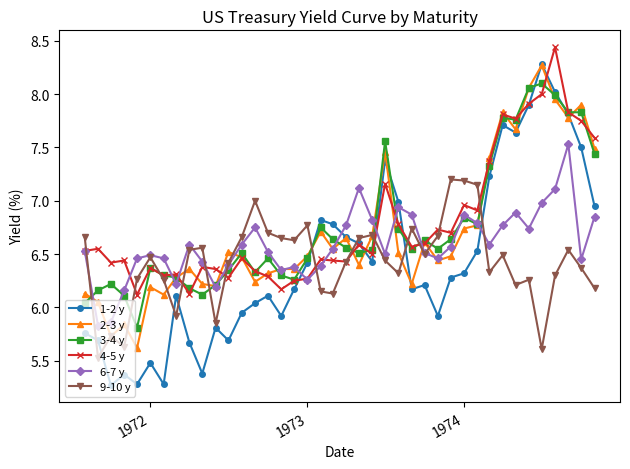

True or false: 1-2 y has more than 0 interior local peaks.

True